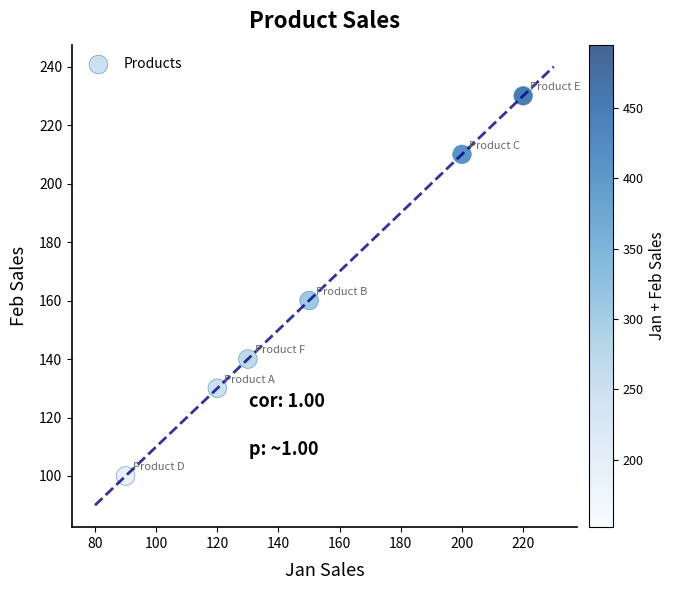

What is the average Y value?

162